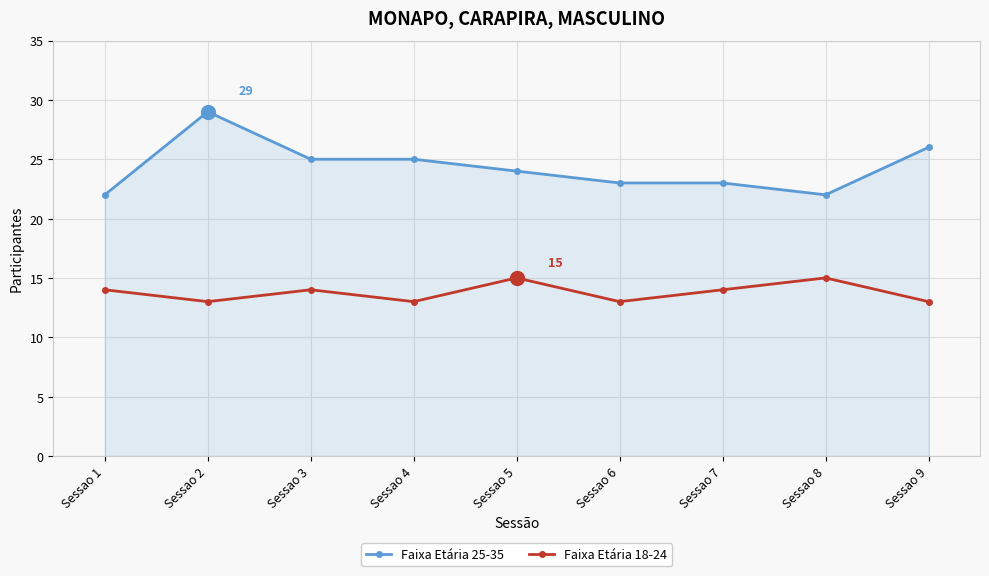

What is the sum of the Faixa Etária 25-35 values at Sessao 5 and Sessao 3?

49